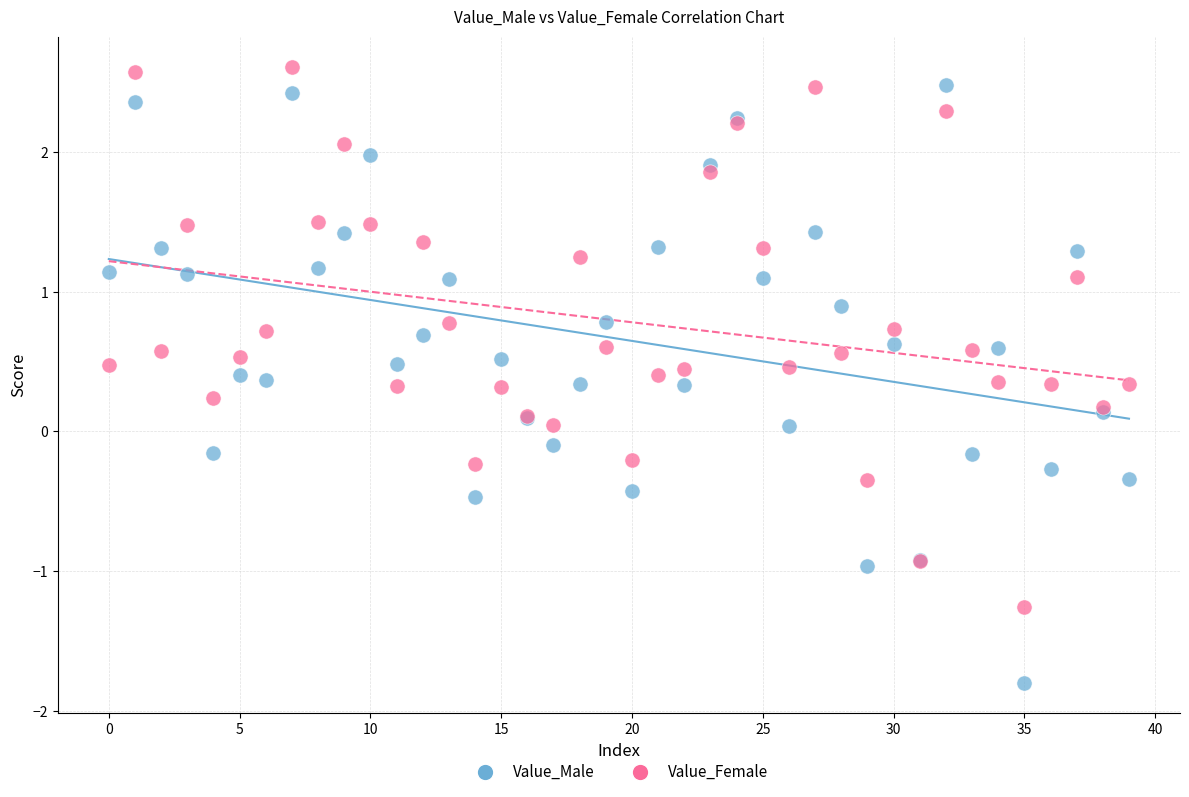

Which series has the largest Y range (max minus min)?

Value_Male